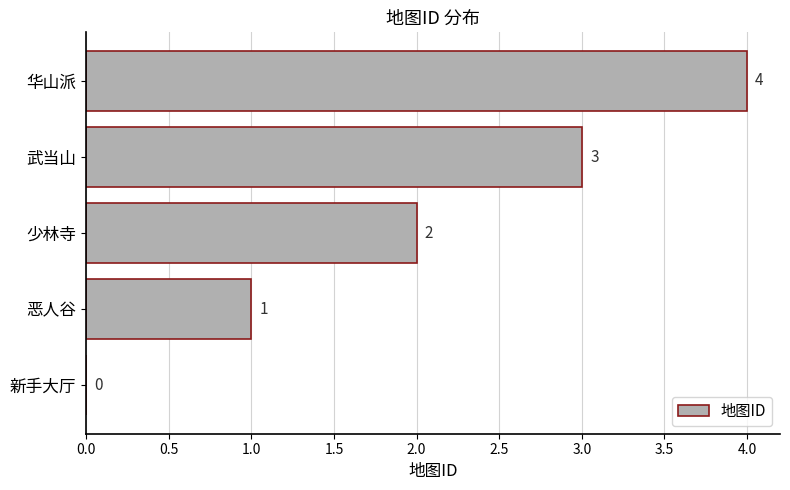

The chart shows a value of 2 at 少林寺. True or false?

True